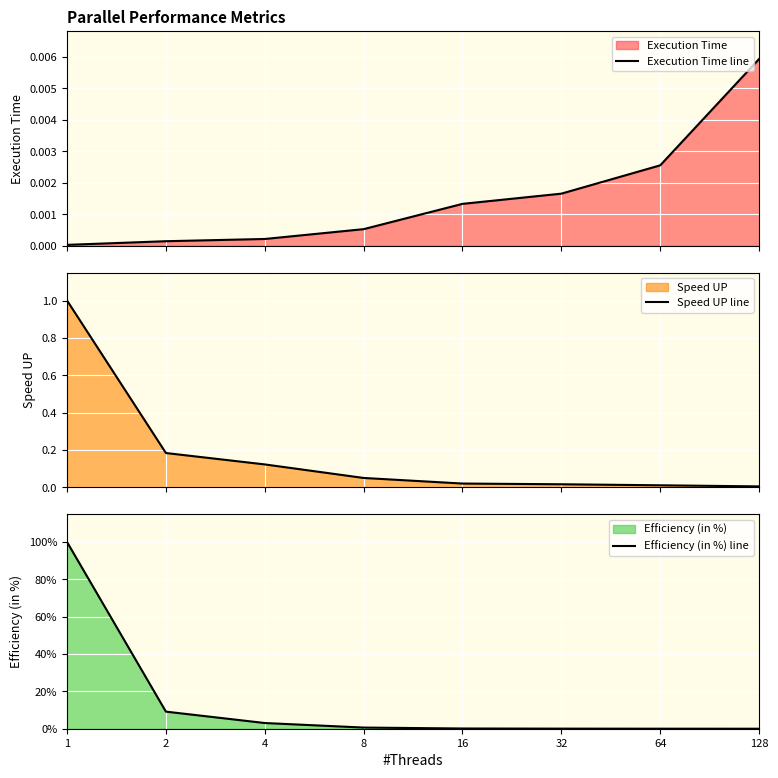

Between 2 and 4, which is larger?

4